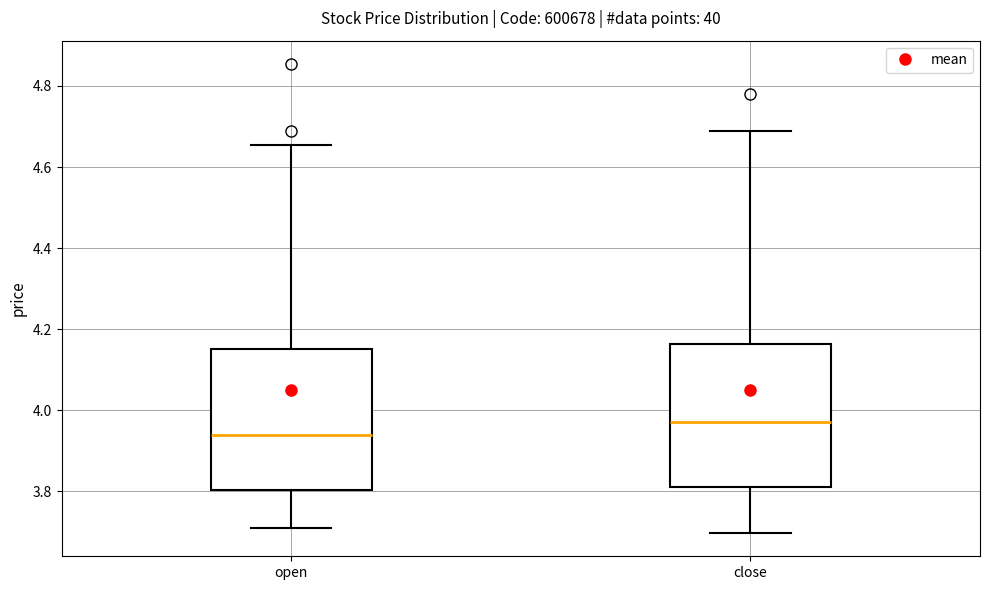

Reading left to right, transcribe this box plot: for each box, give where its median line is, the range the box spans, and where its two whiskers end, as read against the y-axis. The values are not printed on the chart, so give them approximately, as read against the axis.

open: median 3.94, box 3.80 to 4.16, whiskers 3.72 to 4.66
close: median 3.96, box 3.82 to 4.16, whiskers 3.70 to 4.68